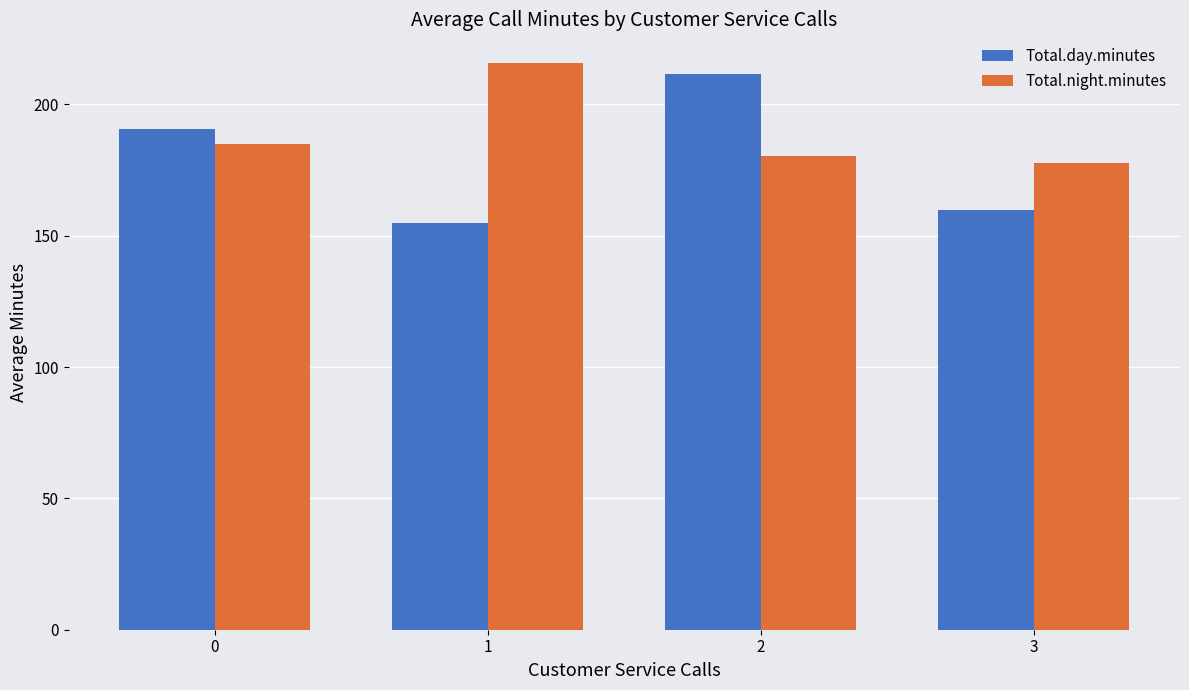

Between 1 and 2, which series saw the biggest shift?

Total.day.minutes